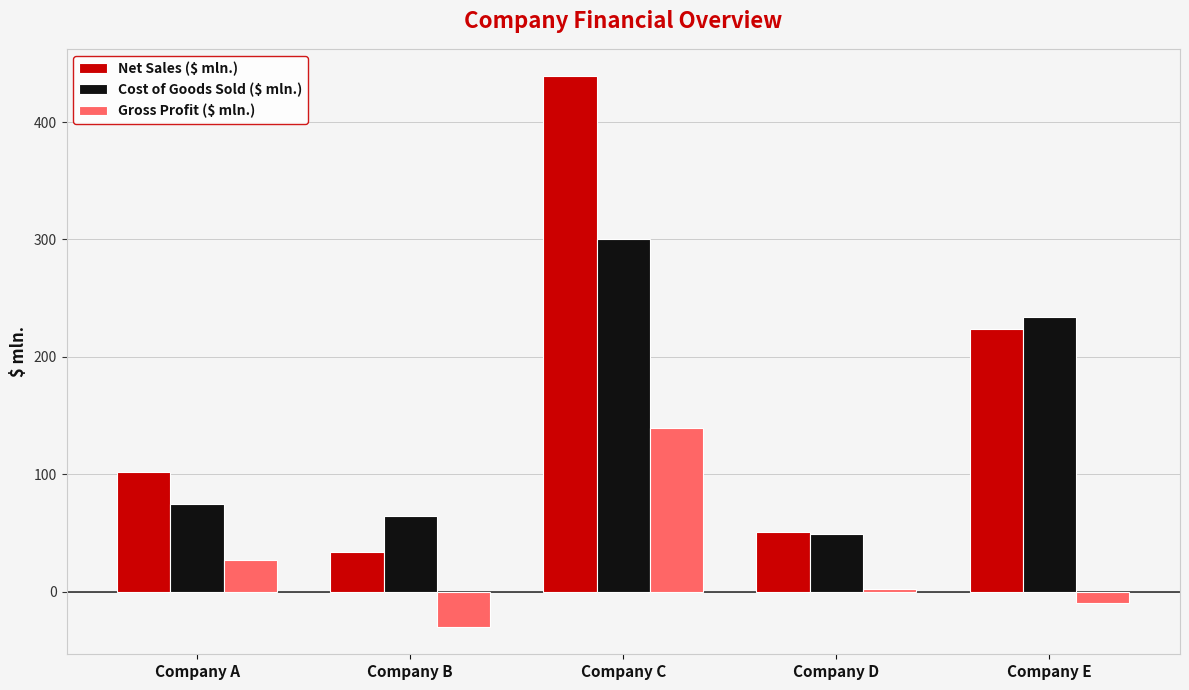

Which category has the lowest value in the Gross Profit ($ mln.) series?

Company B